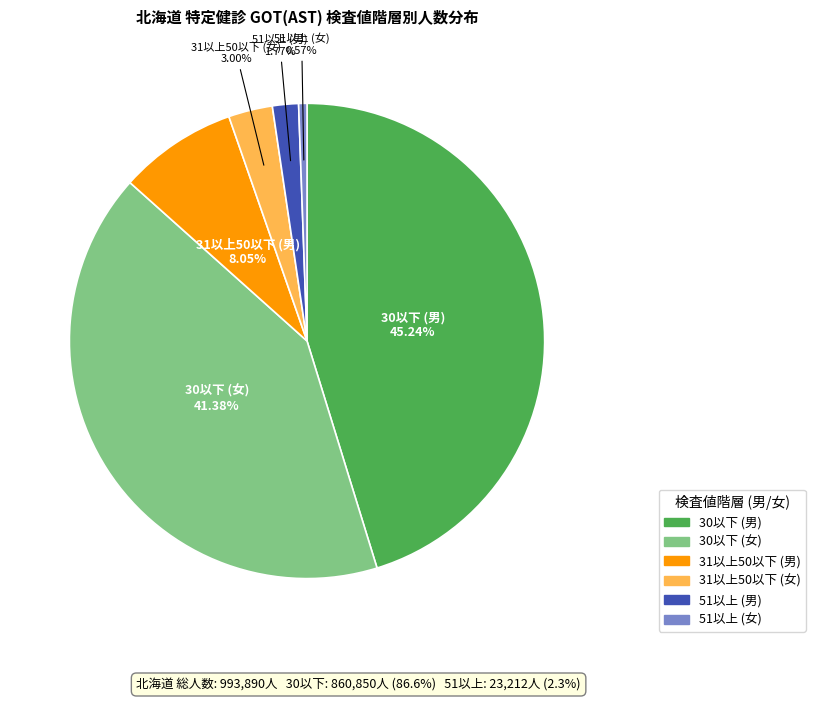

To the nearest percent, what is the average slice percentage?

17%